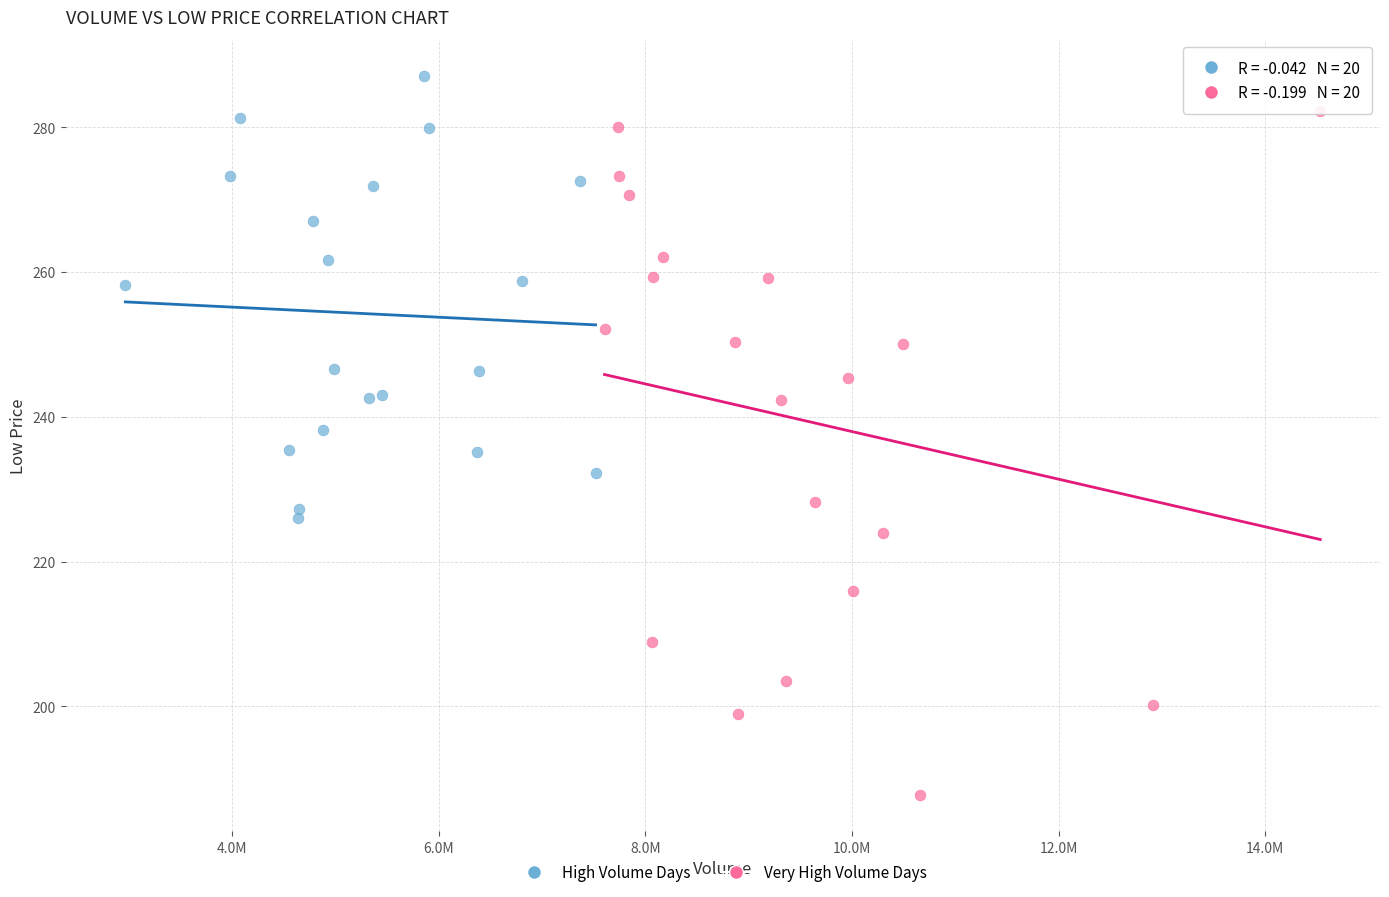

Which series has the largest Y range (max minus min)?

Very High Volume Days